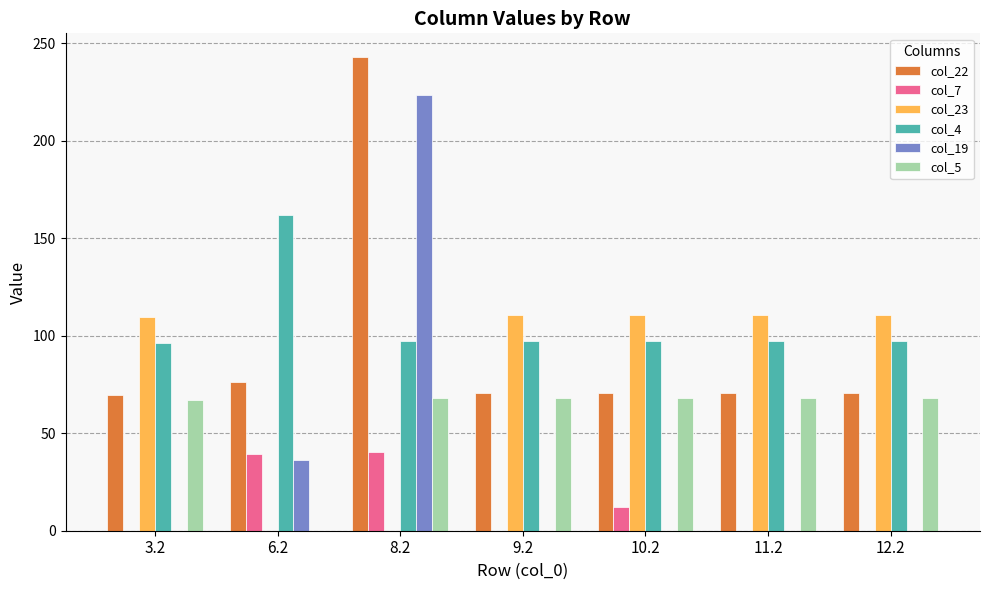

What is the maximum value shown in the chart?

242.9